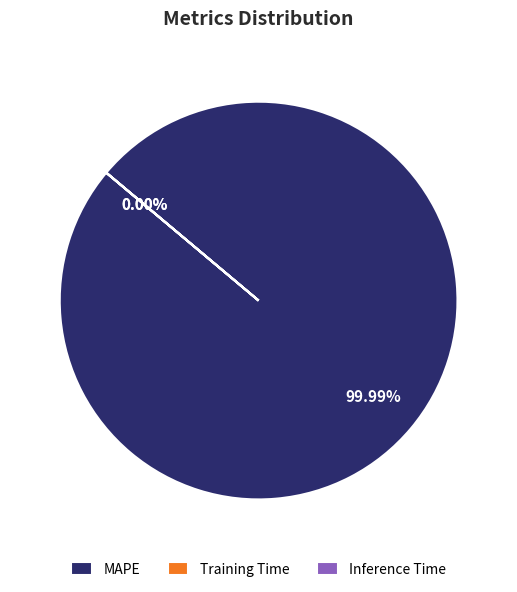

True or false: Inference Time accounts for 11% of the total.

False